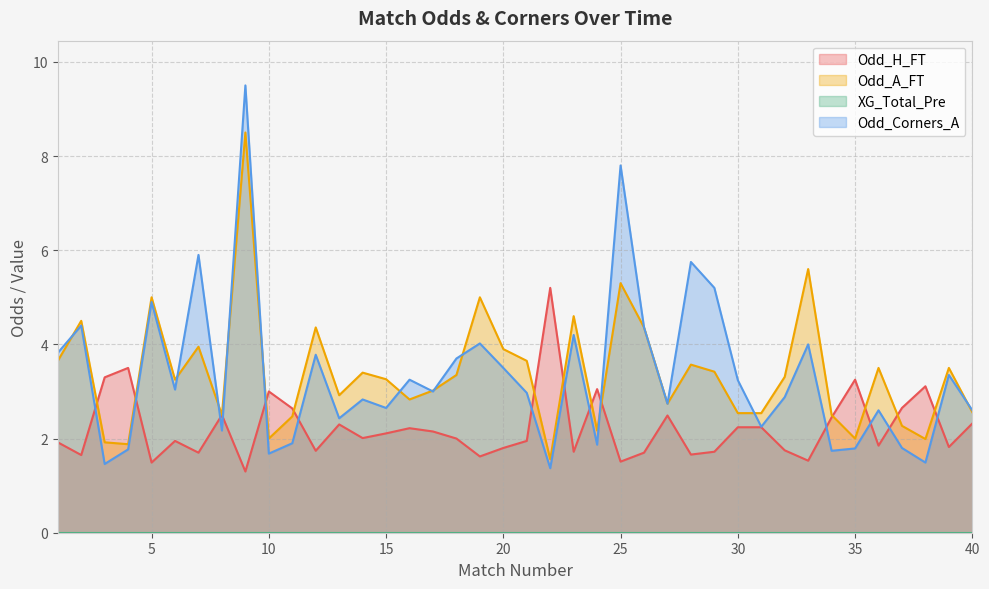

At which label does Odd_A_FT first exceed 3?

1